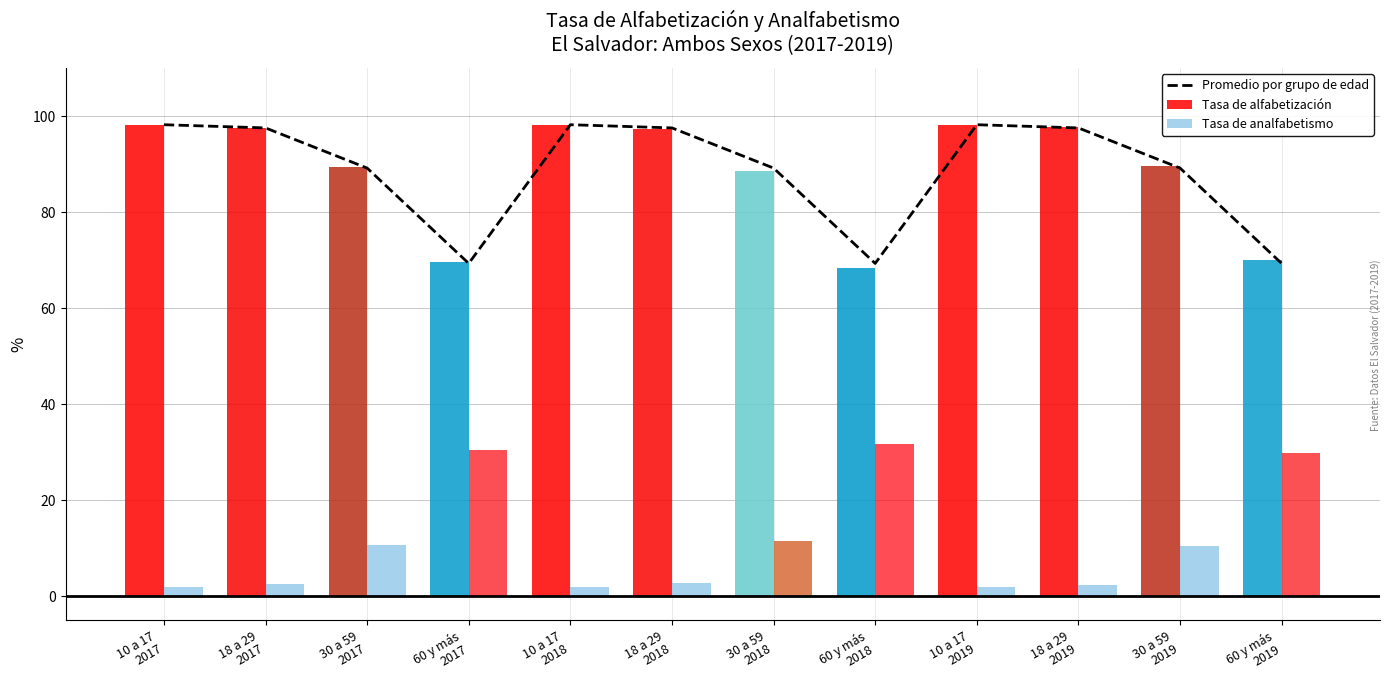

Reading left to right, extract all data points from this chart.

Promedio por grupo de edad: 98.2	97.5	89.2	69.3	98.2	97.5	89.2	69.3	98.2	97.5	89.2	69.3
Tasa de alfabetización: 98.2	97.5	89.4	69.5	98.2	97.3	88.5	68.3	98.2	97.8	89.6	70.1
Tasa de analfabetismo: 1.8	2.5	10.6	30.5	1.8	2.7	11.5	31.7	1.8	2.2	10.4	29.9